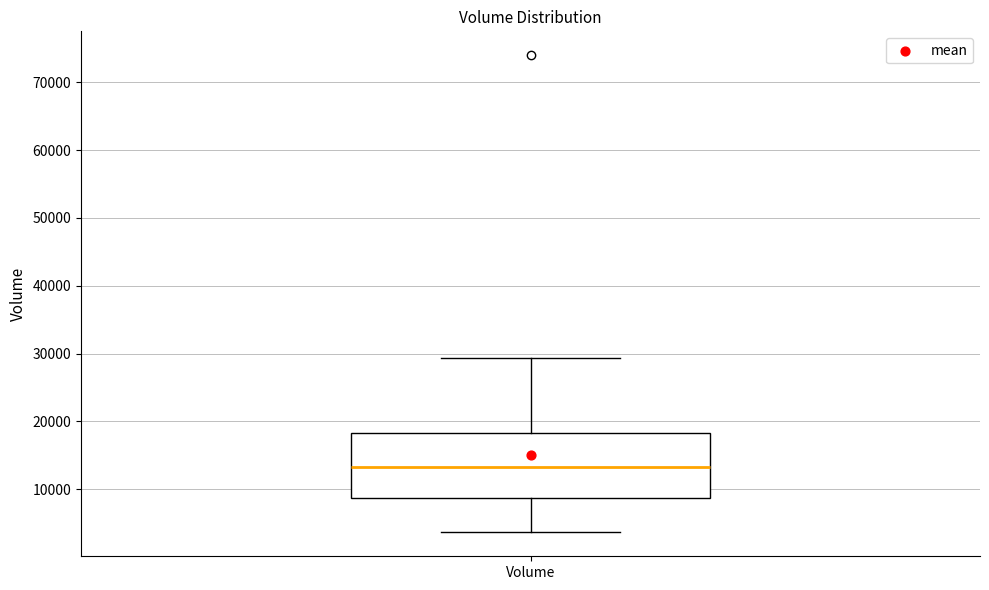

Where is the upper edge of the box for Volume on the y-axis? The values are not printed on the chart, so give them approximately, as read against the axis.

18000